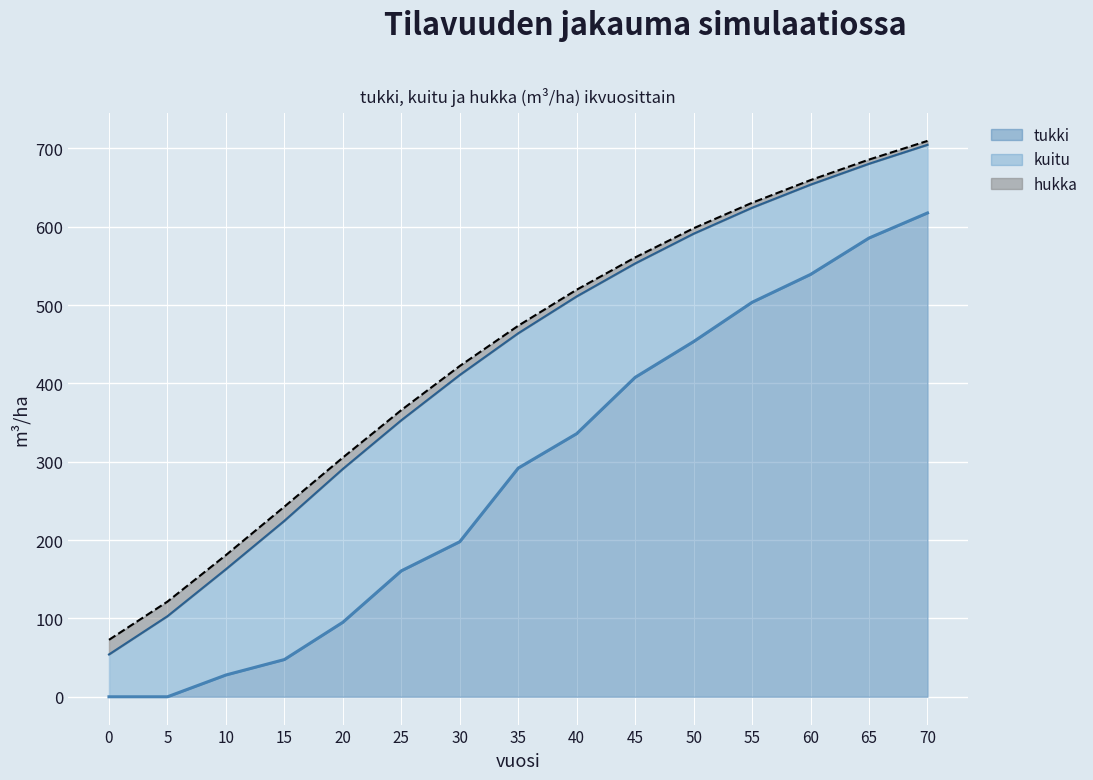

Does the chart display data point markers on the line(s)?

No